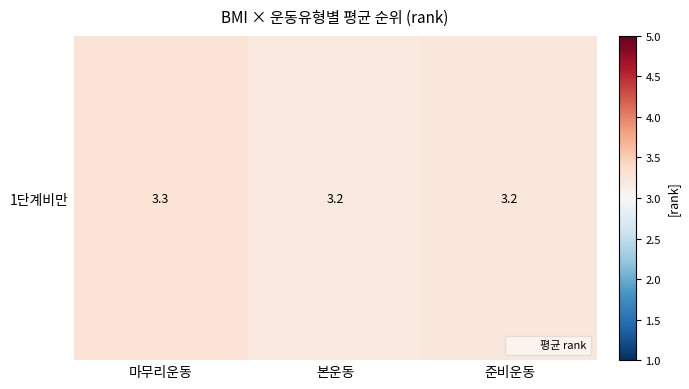

Reading left to right, extract all data points from this chart.

마무리운동=3.3	본운동=3.2	준비운동=3.2